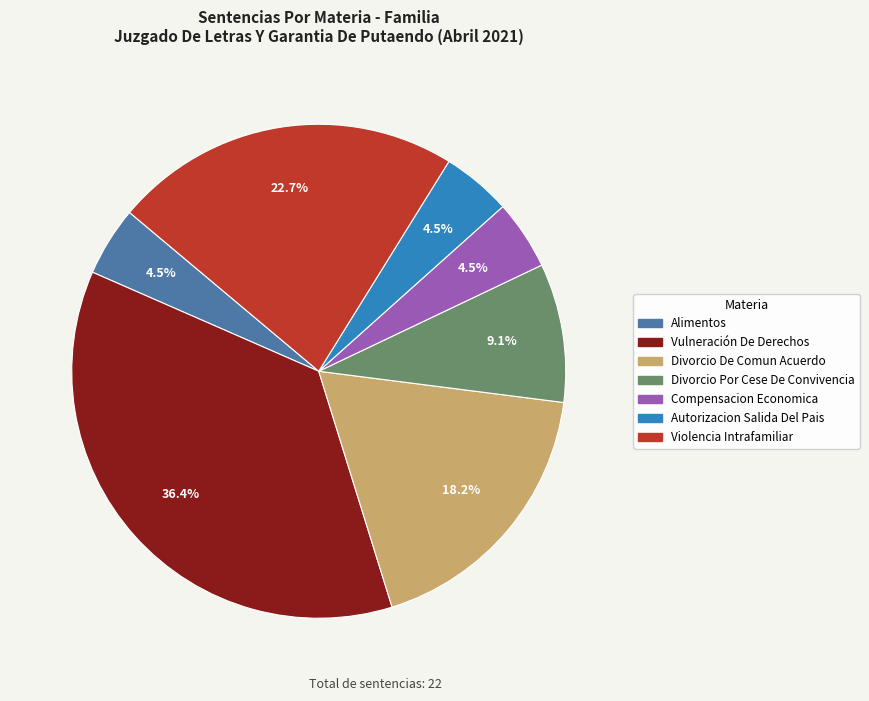

What percentage is the Divorcio De Comun Acuerdo slice, to the nearest percent?

18%